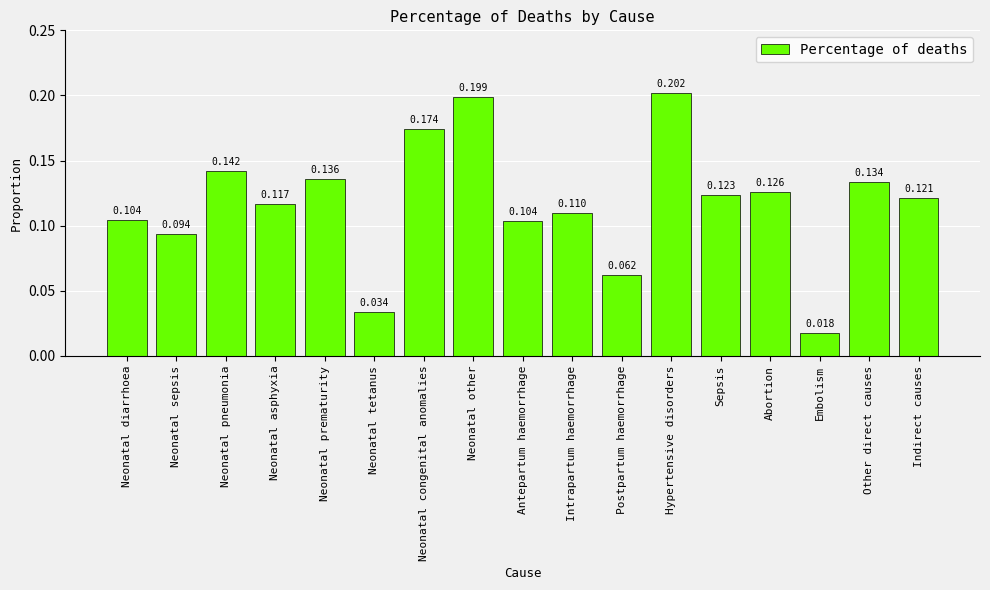

At which category does the chart reach its peak across all series?

Hypertensive disorders